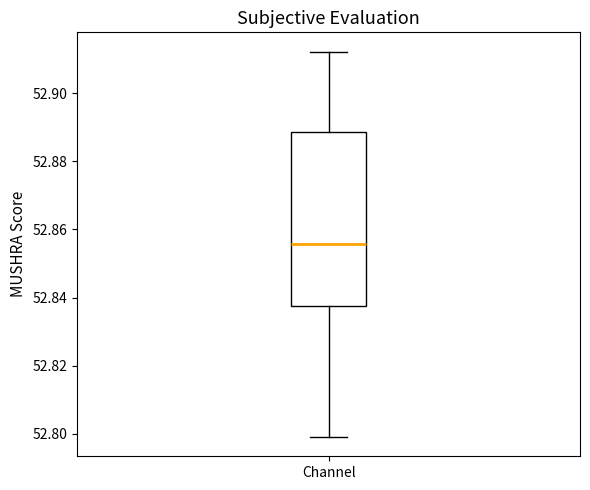

Read this box plot against the y-axis: the position of the median line, the range covered by the box, and the ends of both whiskers. The values are not printed on the chart, so give them approximately, as read against the axis.

median 52.856, box 52.838 to 52.888, whiskers 52.800 to 52.912